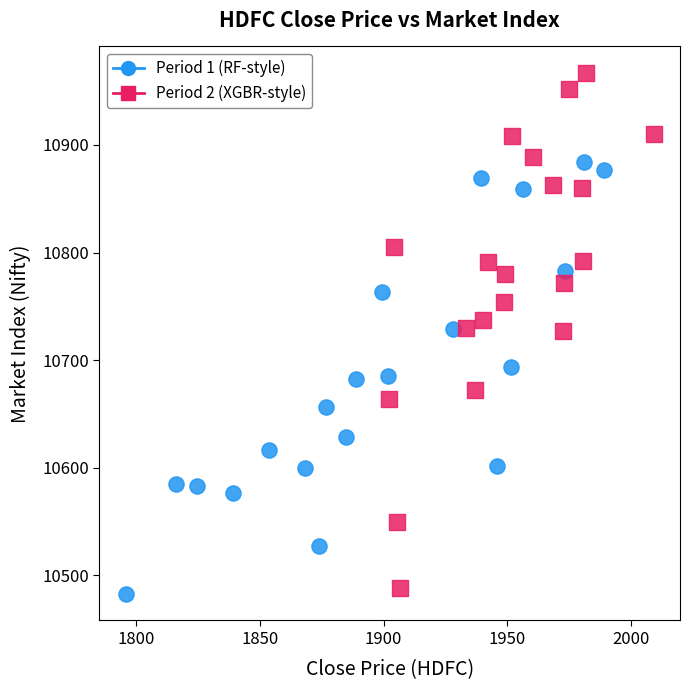

Which series has the largest Y range (max minus min)?

Period 2 (XGBR-style)